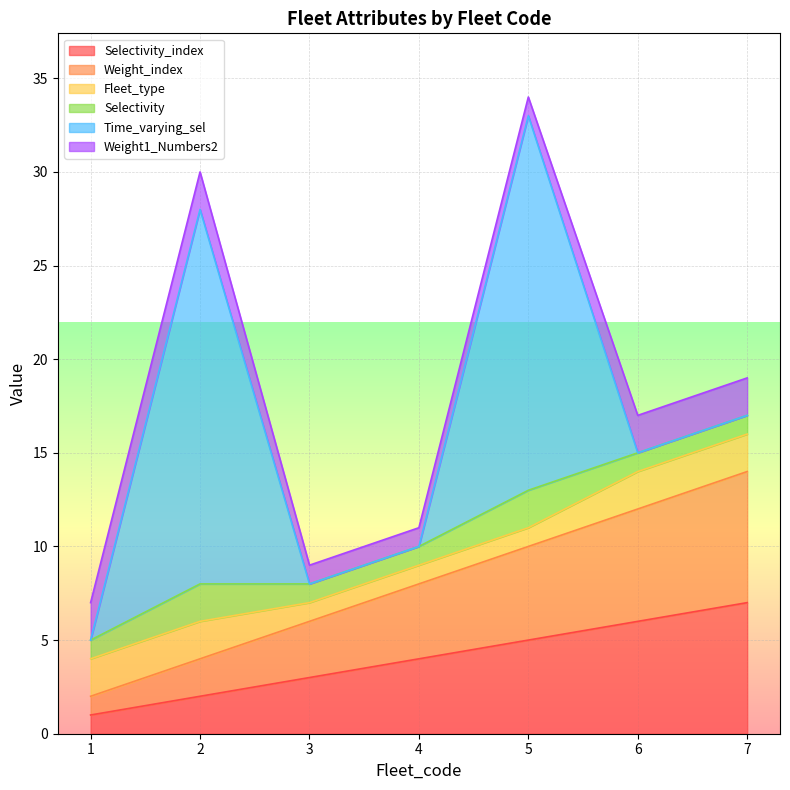

Rank the categories by Selectivity value from highest to lowest.

2, 5, 1, 3, 4, 6, 7